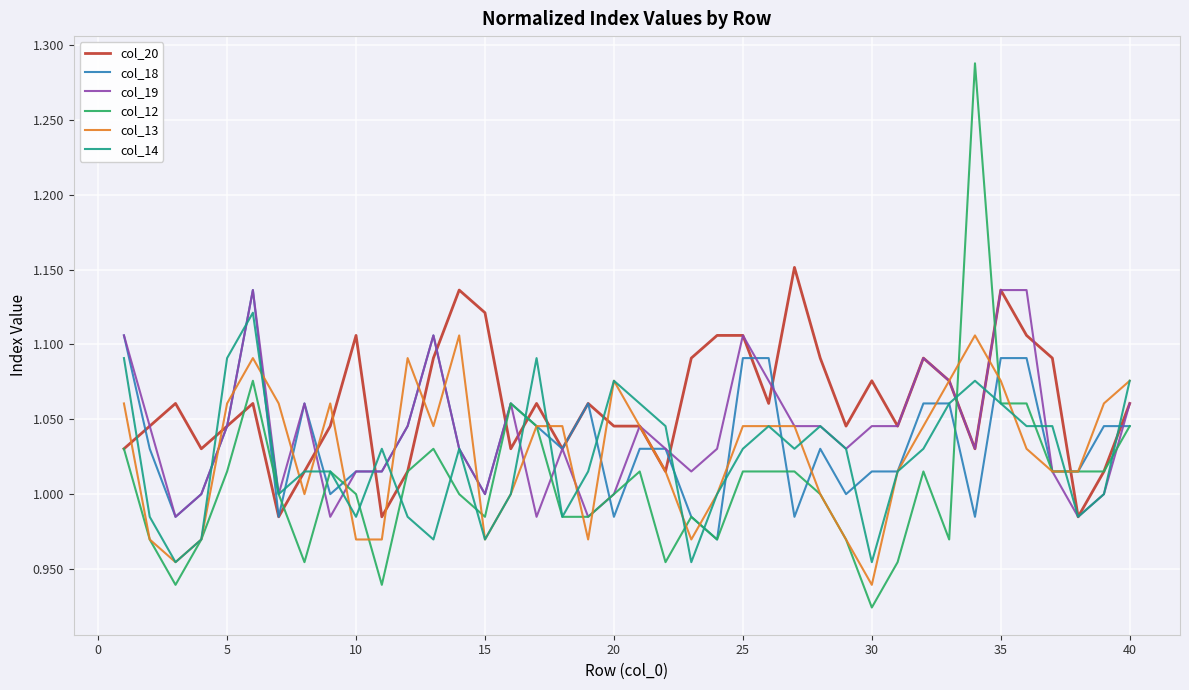

Which series has the largest total across all categories?

col_20